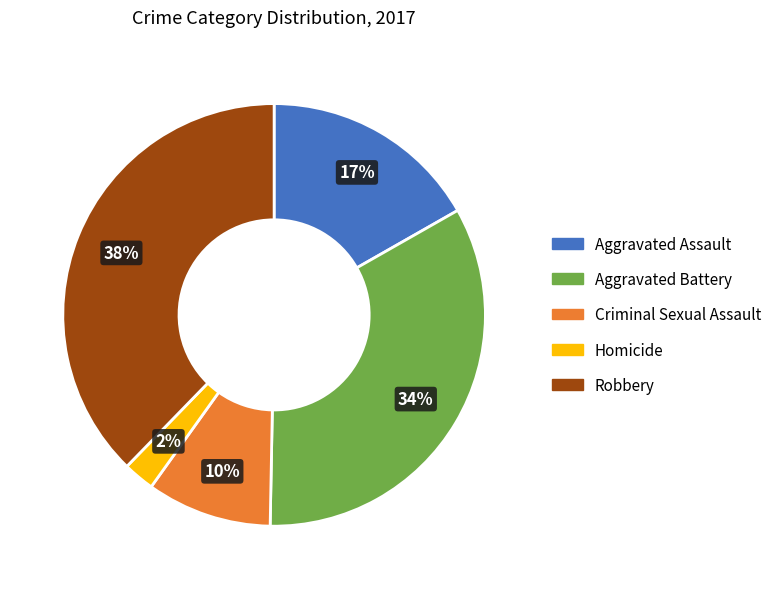

What is the smallest slice in the pie chart?

Homicide